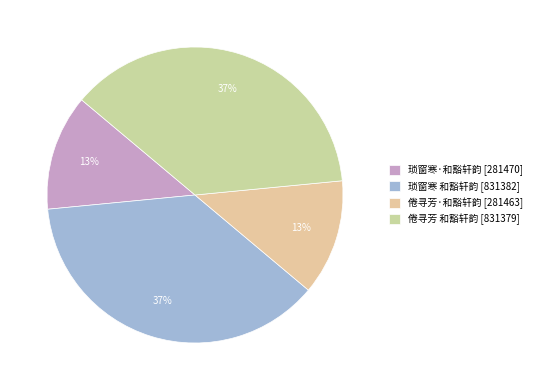

To the nearest percent, what percentage of the pie is 倦寻芳 和豁轩韵?

37%